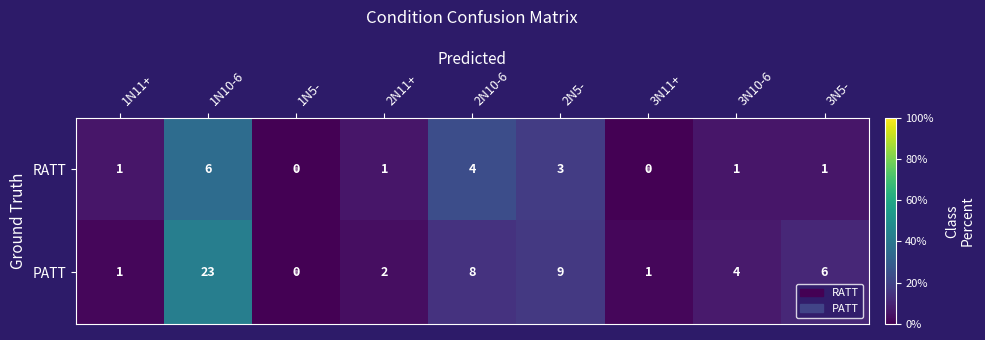

What is the sum of the PATT values at 3N5- and 1N11+?

7